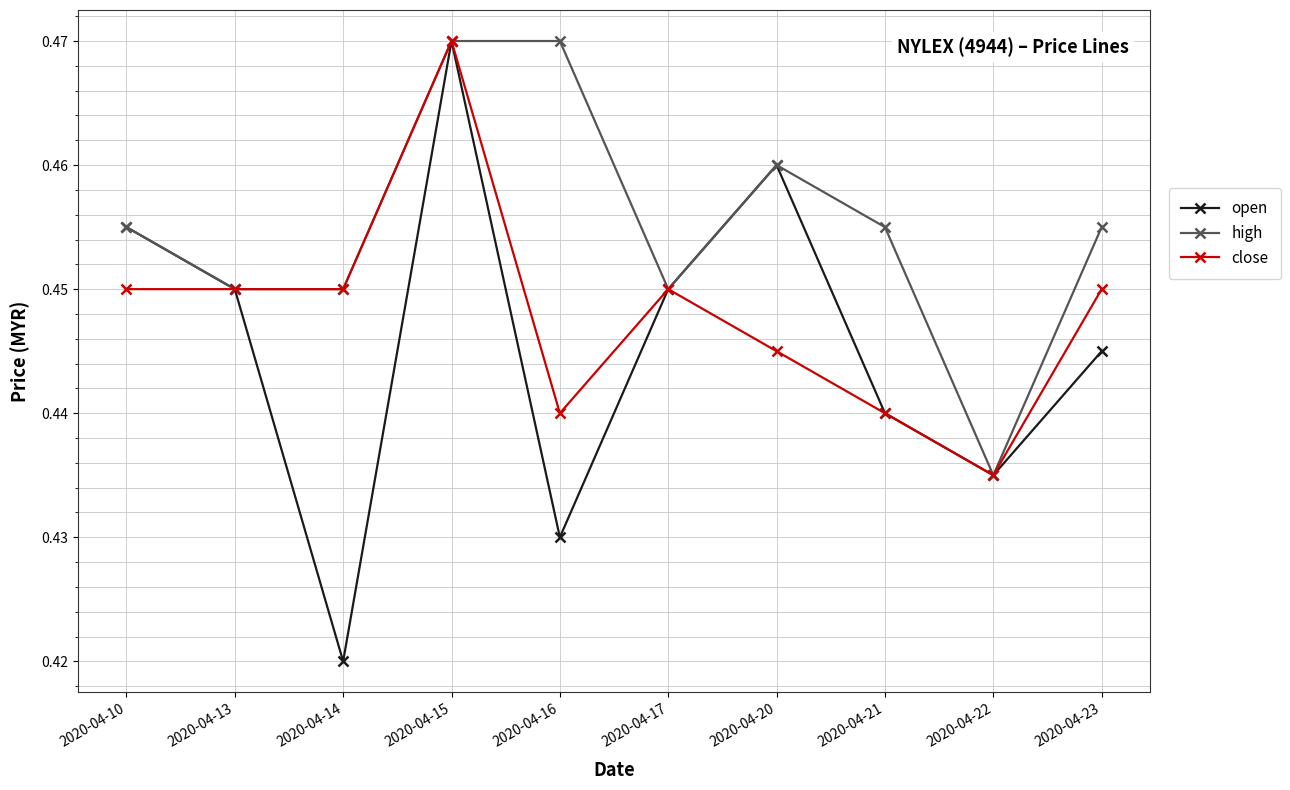

Which series has the largest total across all categories?

high